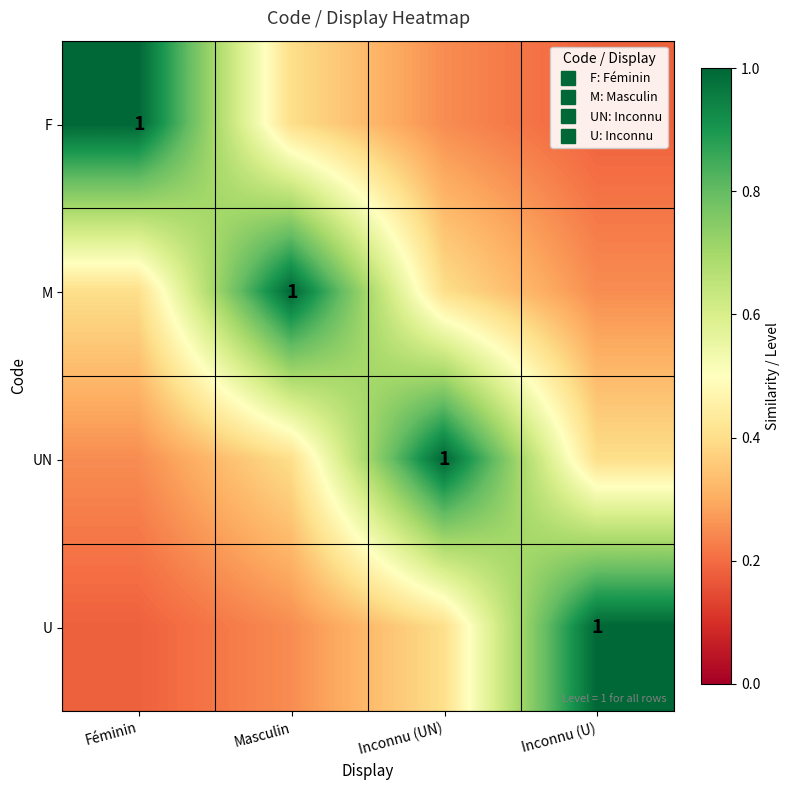

The value of F at Inconnu (UN) is 0.1. True or false?

False